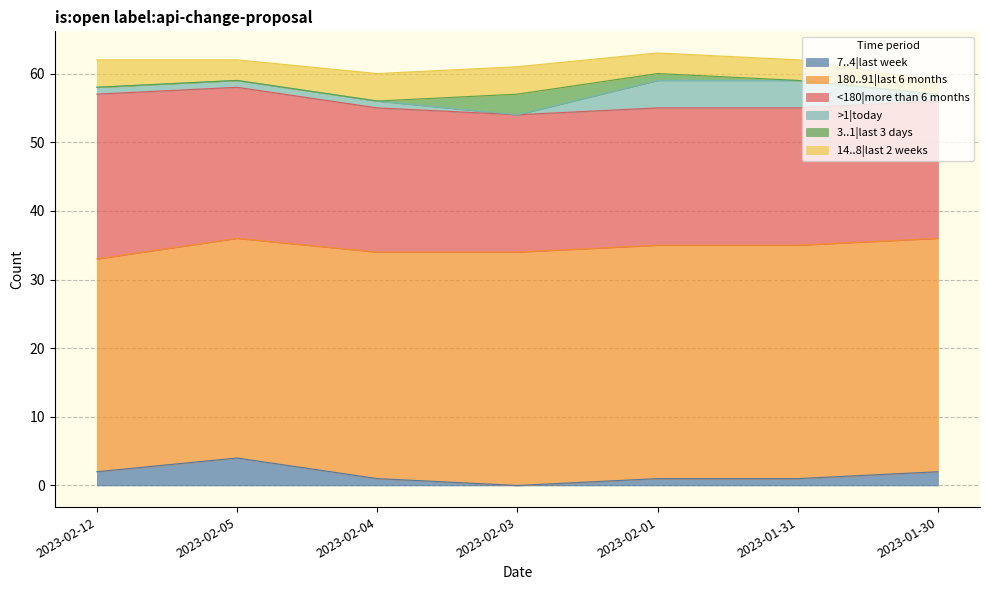

Where is the first local minimum for >1|today?

2023-02-03